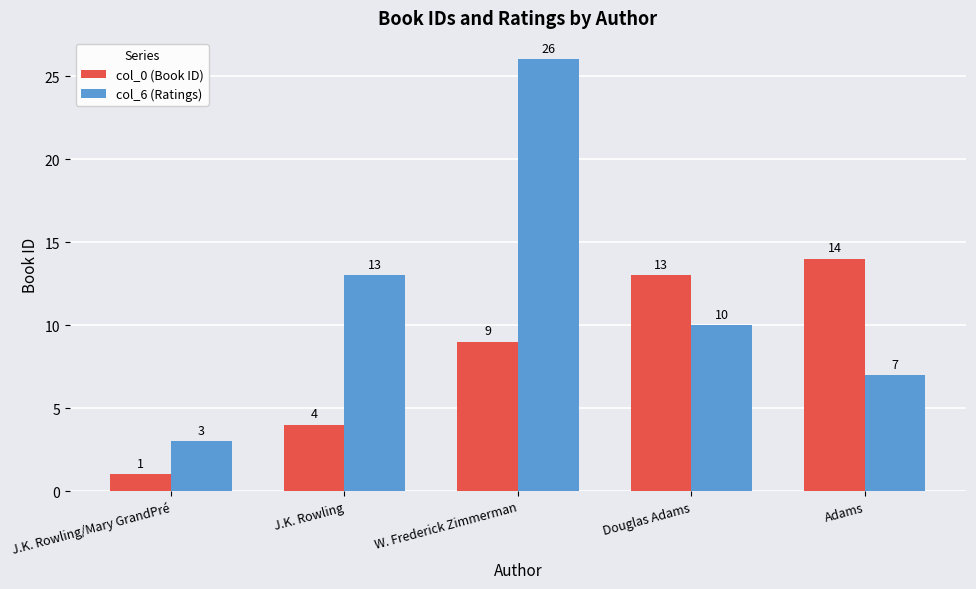

Which series changed the most between J.K. Rowling/Mary GrandPré and W. Frederick Zimmerman?

col_6 (Ratings)